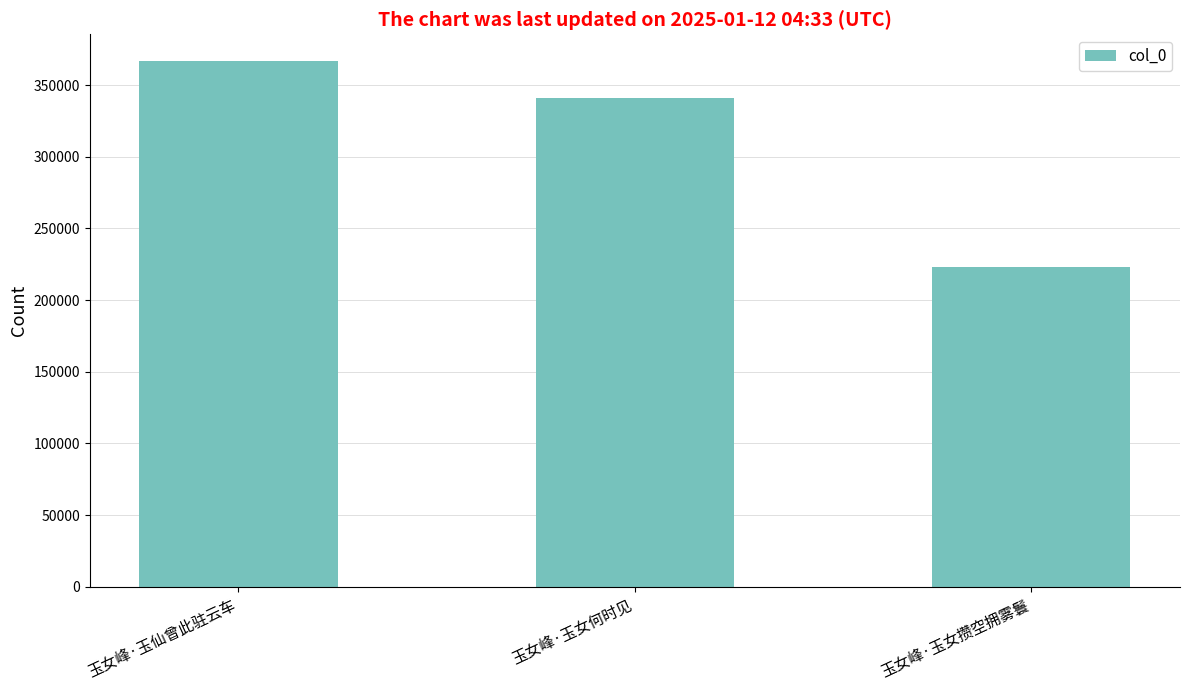

What is the label of the 2nd bar from the left?

玉女峰·玉女何时见